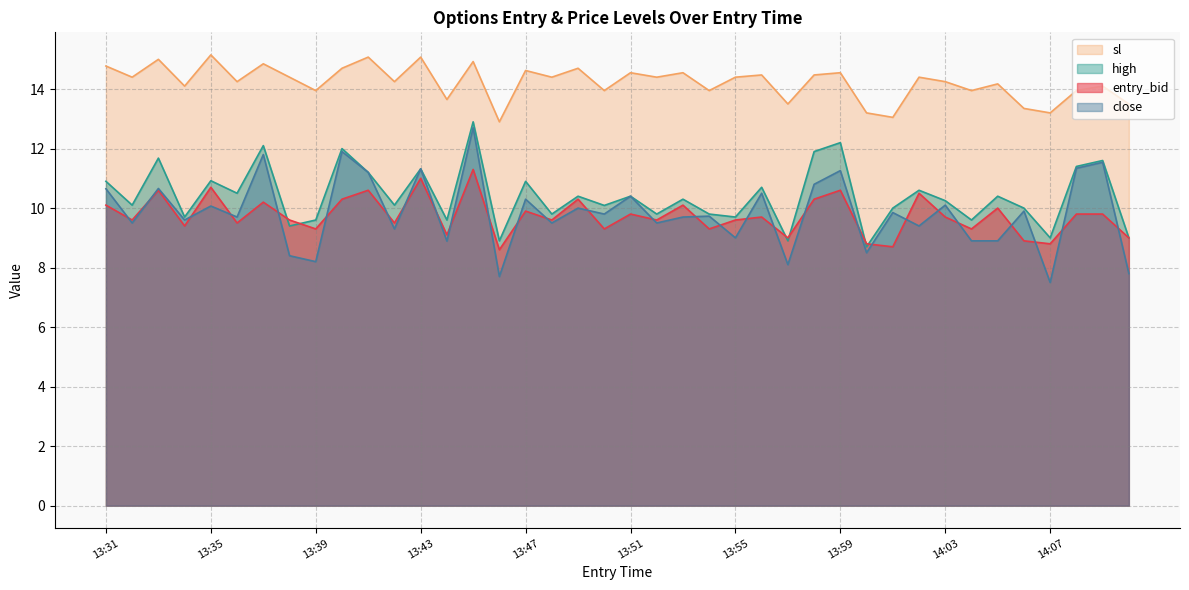

What position from the left is 14:07?

37